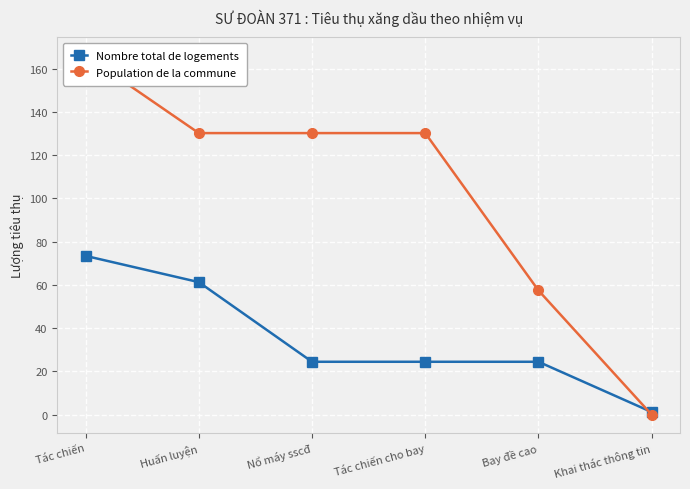

Is this an area chart (filled region under the line)?

No